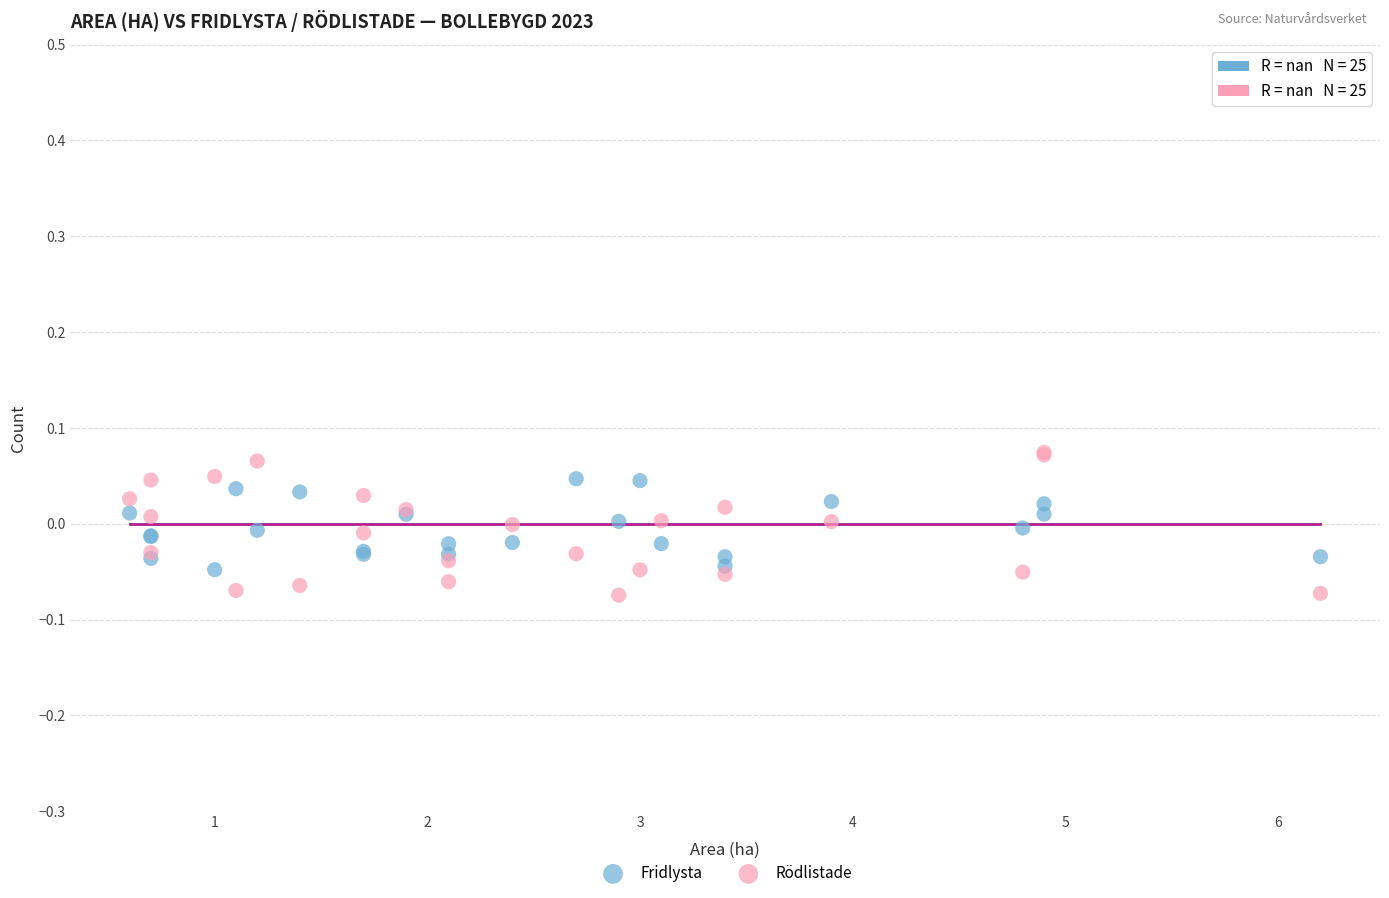

What is the X range (max minus min) for the scatter plot?

5.6